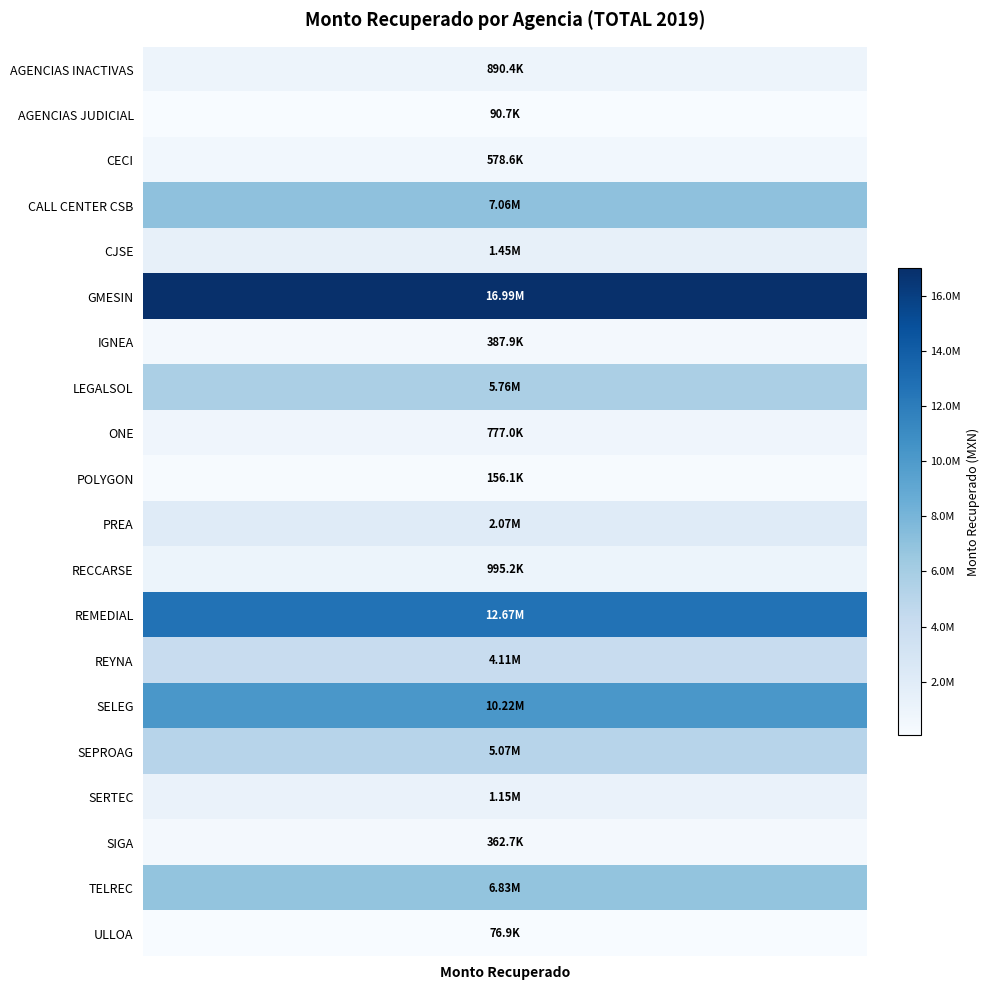

List the labels in order of value, smallest first.

ULLOA, AGENCIAS JUDICIAL, POLYGON, SIGA, IGNEA, CECI, ONE, AGENCIAS INACTIVAS, RECCARSE, SERTEC, CJSE, PREA, REYNA, SEPROAG, LEGALSOL, TELREC, CALL CENTER CSB, SELEG, REMEDIAL, GMESIN